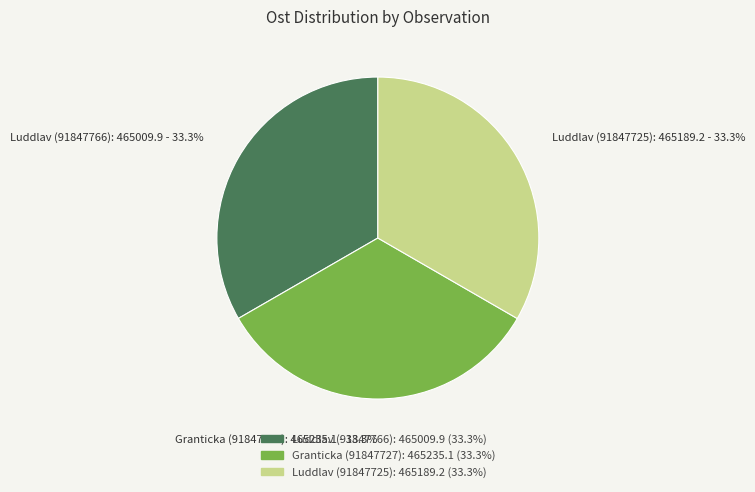

Does any single category account for the majority?

No